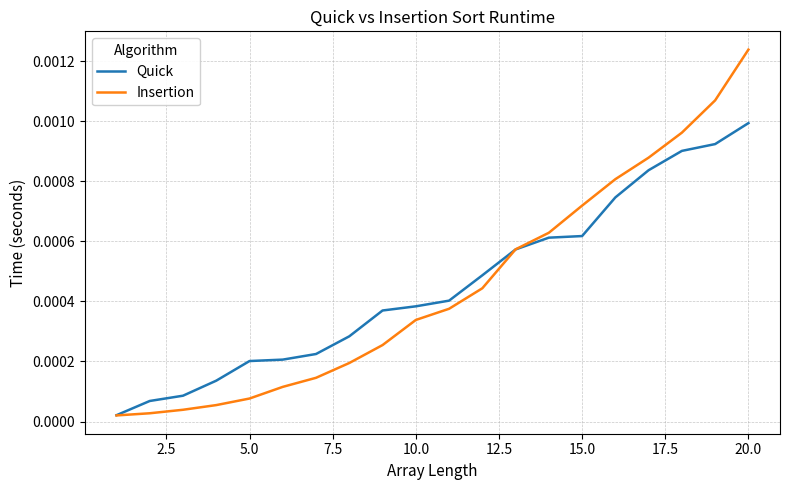

Which series has the largest range (max minus min)?

Insertion